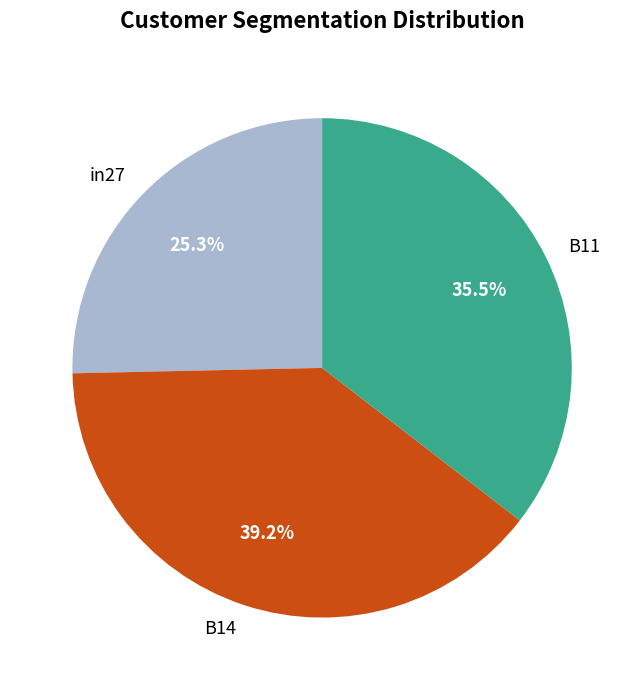

How many slices are in this pie chart?

3